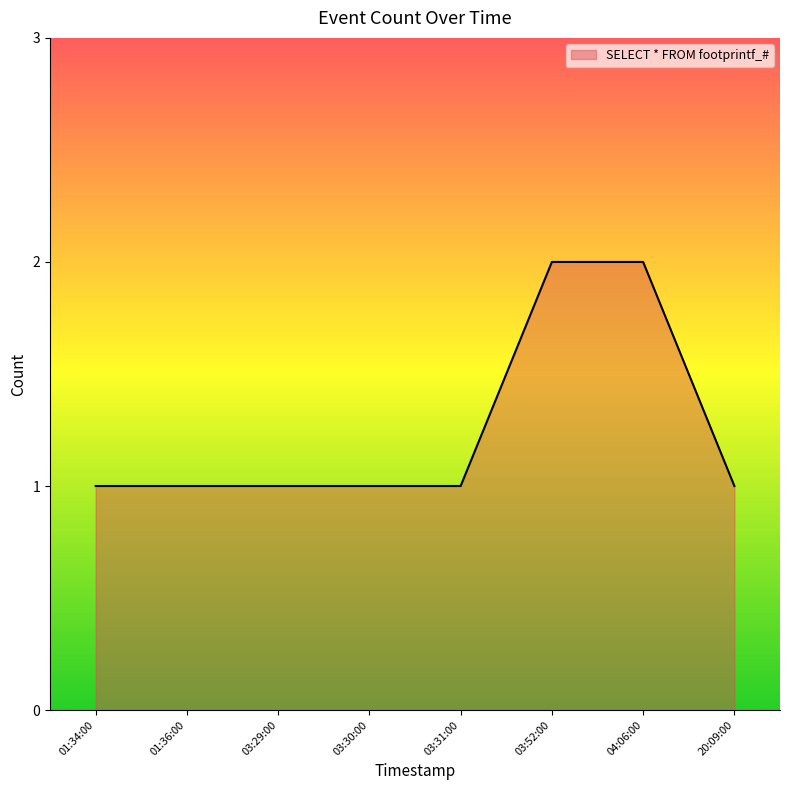

True or false: the data shows 2 at 04:06:00.

True